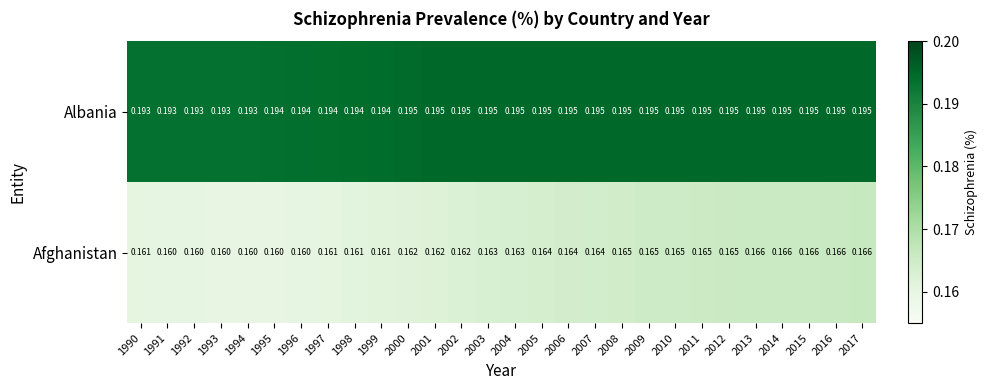

List the series in order of their peak value, lowest first.

Afghanistan, Albania